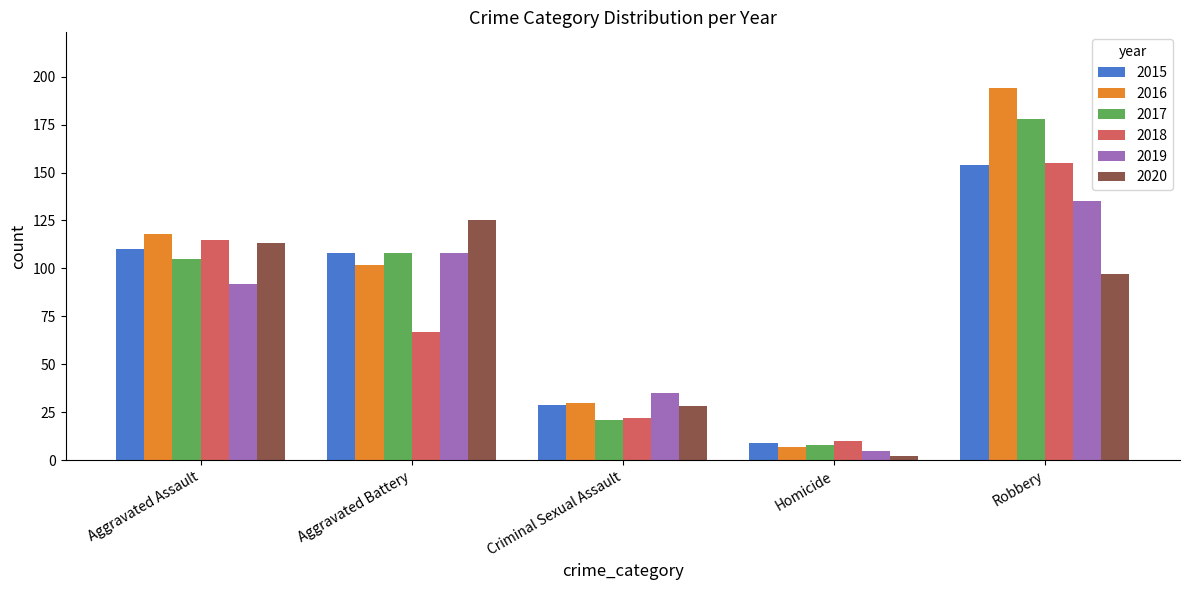

True or false: 2019 has a value of 47 at Criminal Sexual Assault.

False